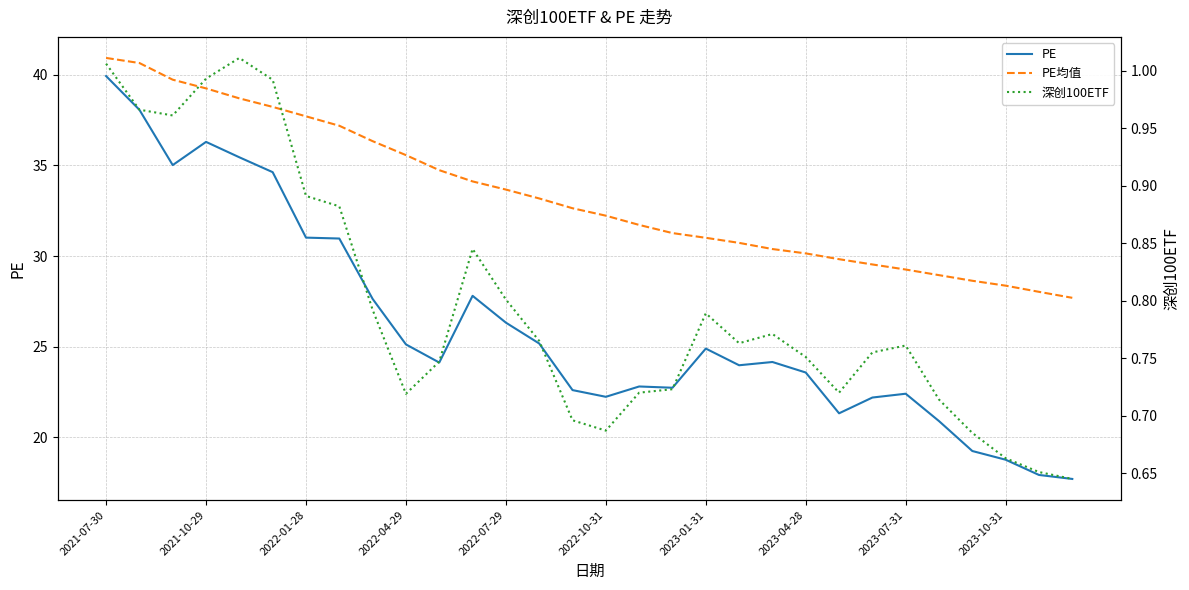

Is it true that 深创100ETF equals 0.8 at 19?

True